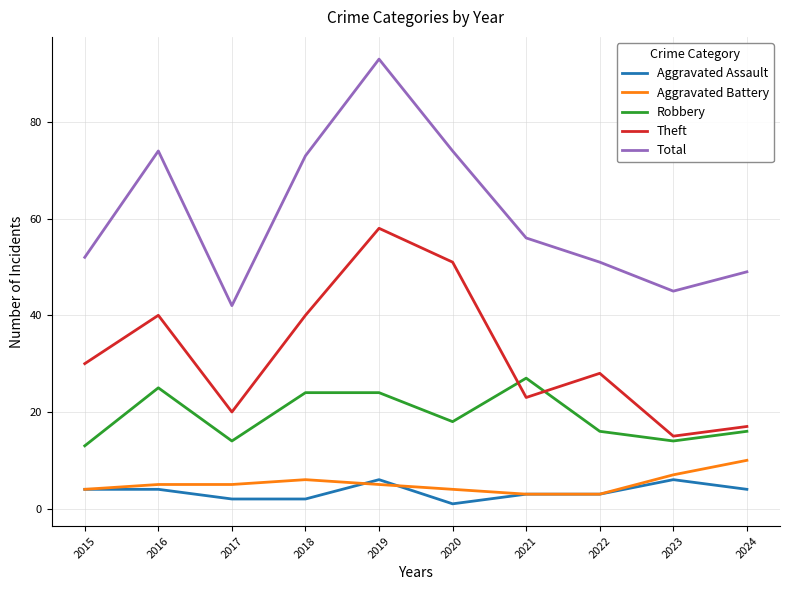

The value of Theft at 2023 is 15. True or false?

True